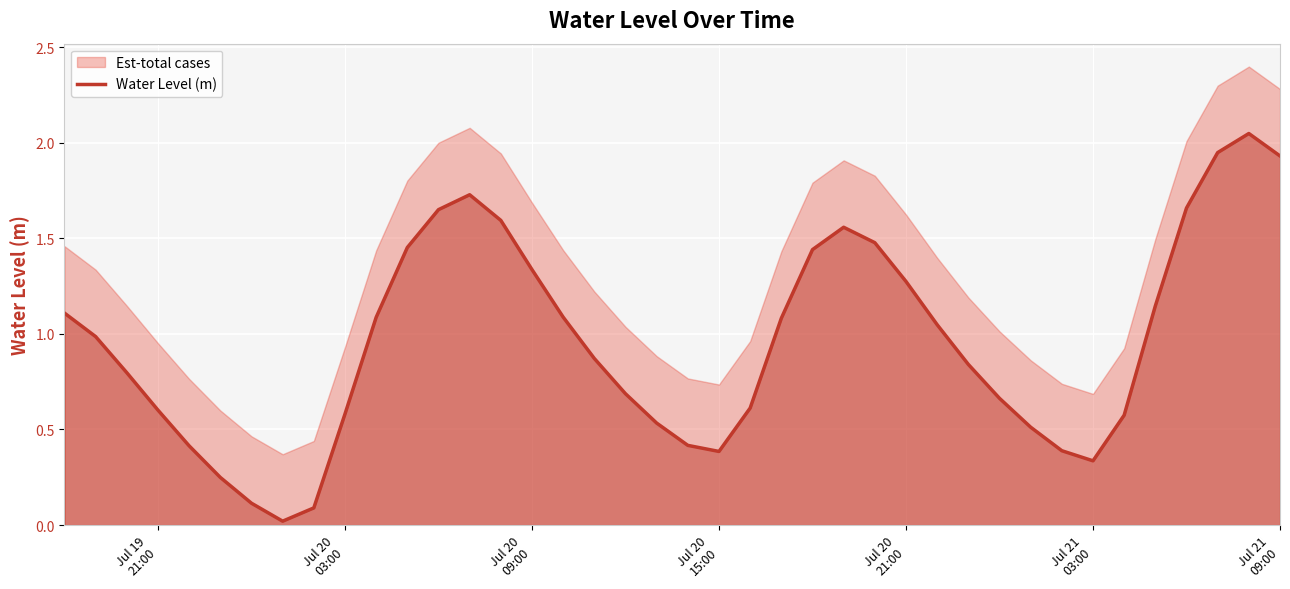

How many data points does each series have?

40